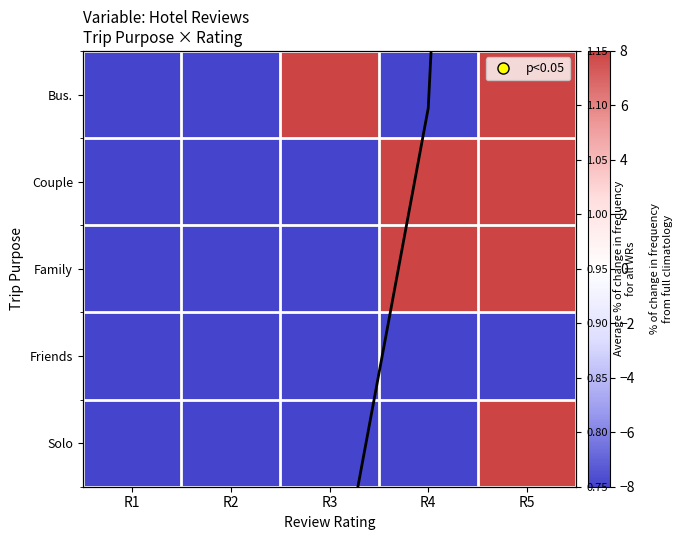

Is it true that Family equals 256.7 at R5?

False